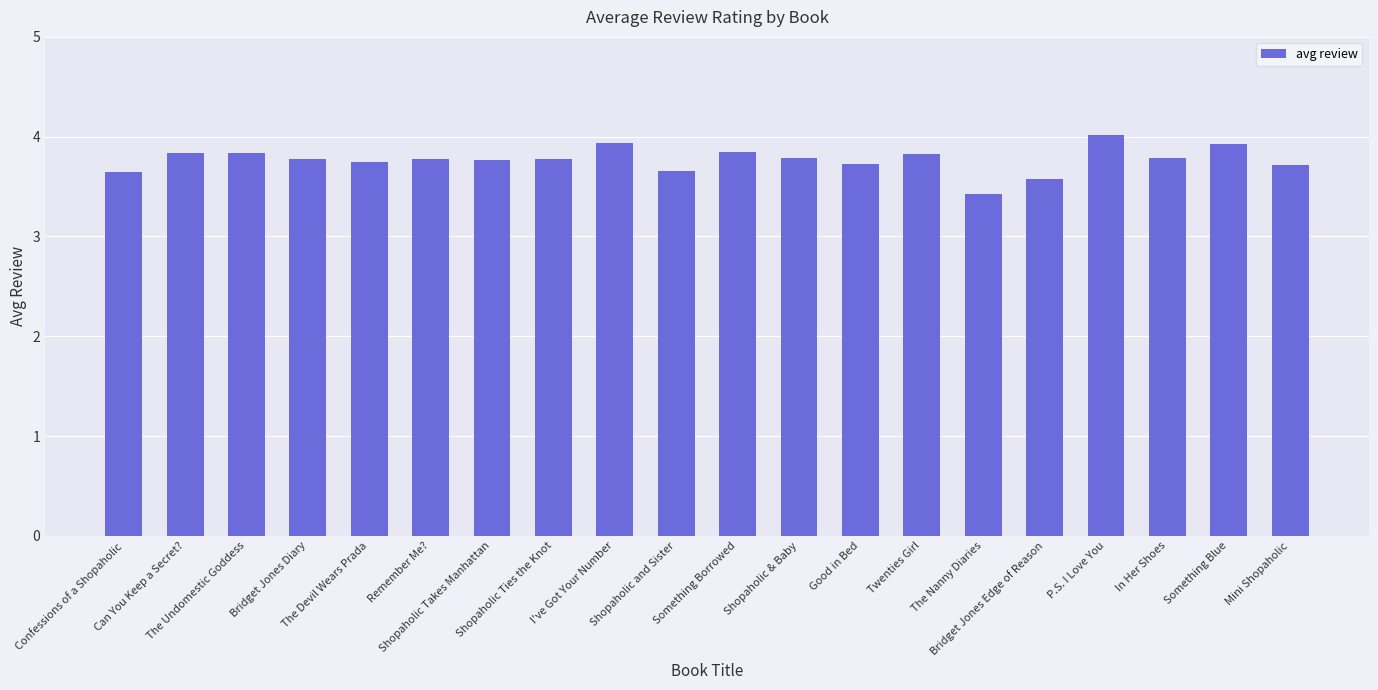

What is the minimum value shown in the chart?

3.4